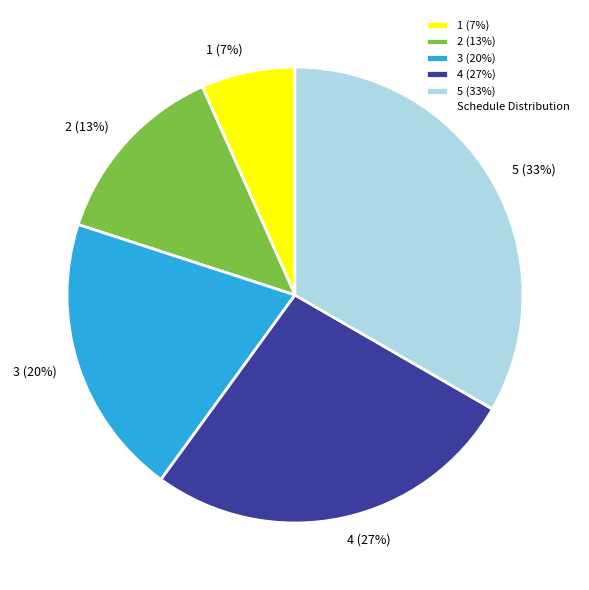

Rank the categories by value from highest to lowest.

5, 4, 3, 2, 1